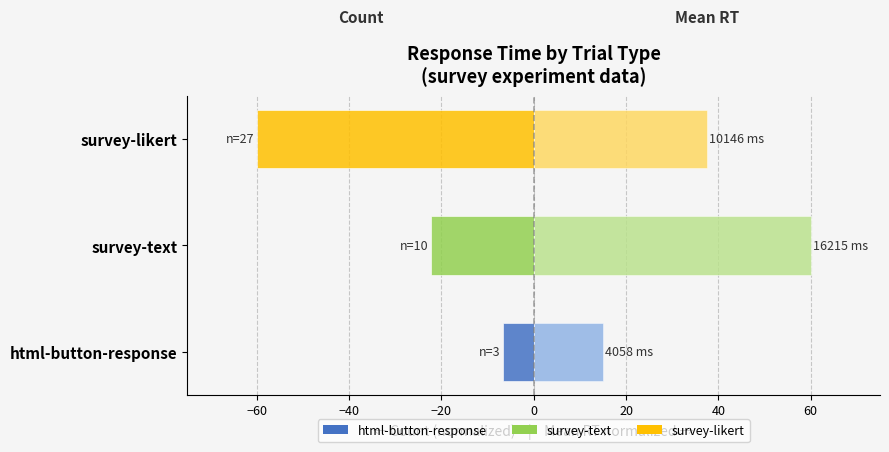

What is the difference between the Count (normalized) values at html-button-response and survey-text?

15.6